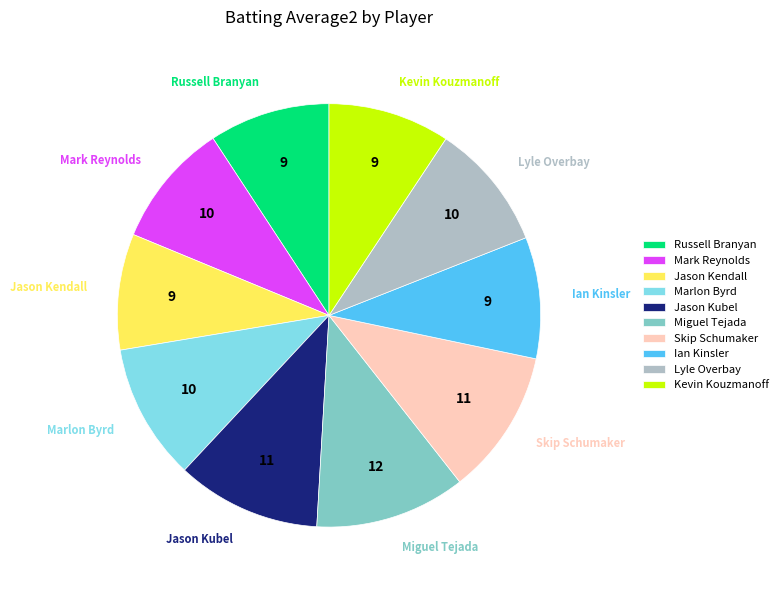

Which has a higher value, Kevin Kouzmanoff or Skip Schumaker?

Skip Schumaker